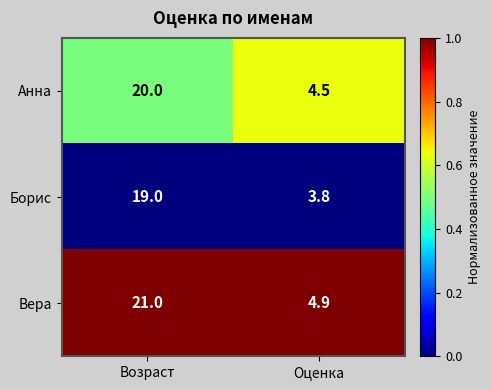

What is the total value across all series at Оценка?

13.2